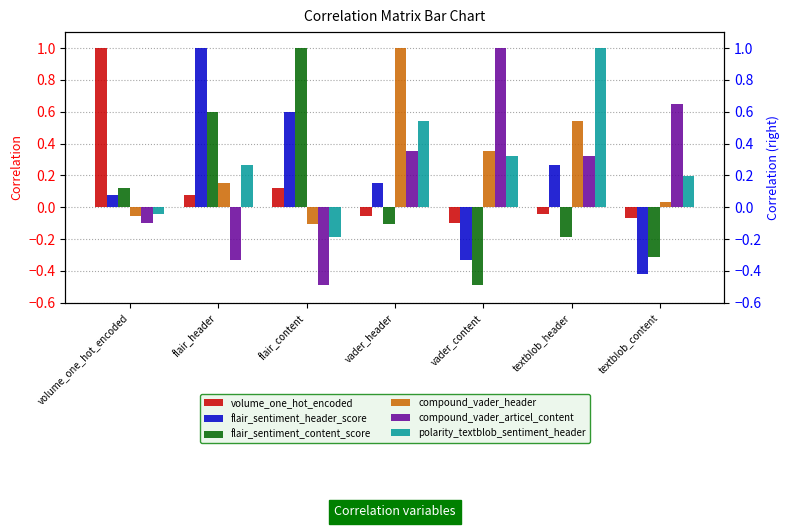

What is the difference between the compound_vader_header values at vader_content and textblob_content?

0.3